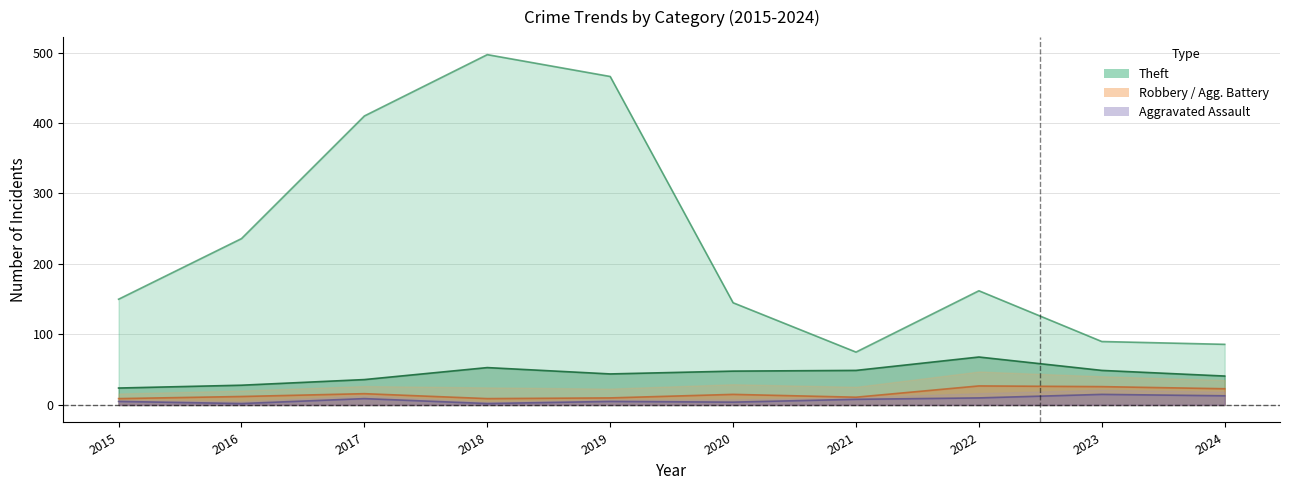

In Theft, how many points are higher than both neighbors (excluding endpoints)?

2